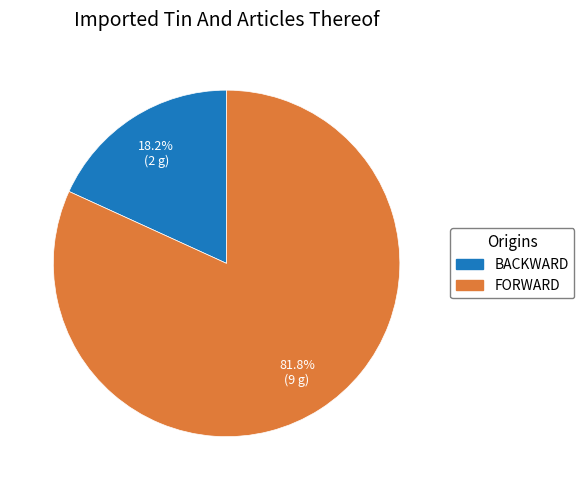

Is there a majority slice in this chart?

Yes